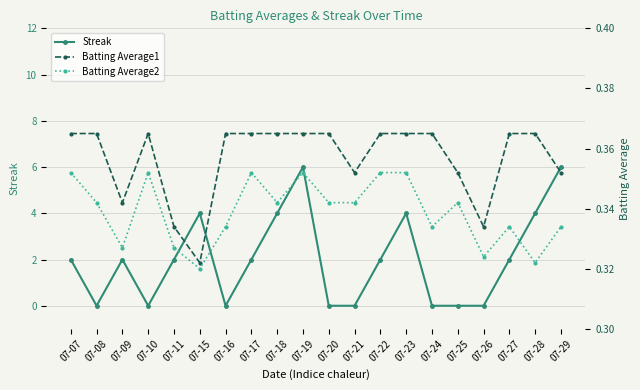

What are all the series names shown in the legend?

Streak, Batting Average1, Batting Average2